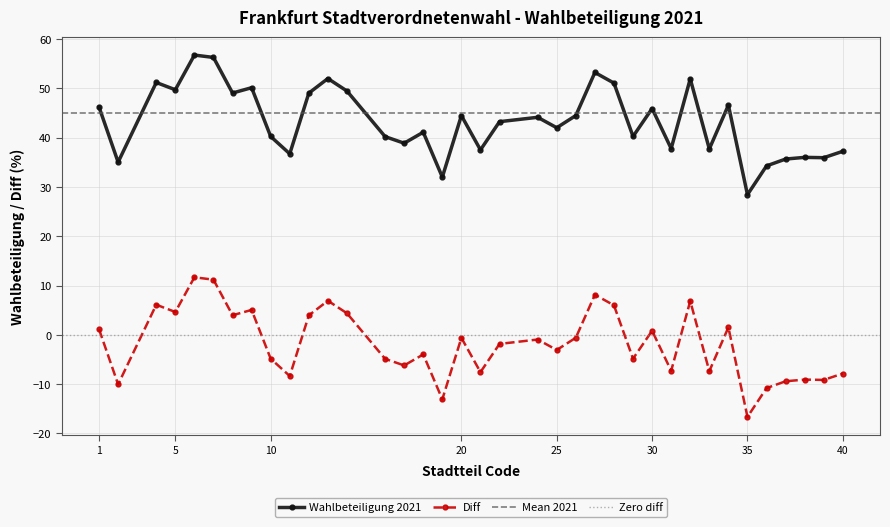

True or false: Diff has more than 2 points higher than both neighbors.

True